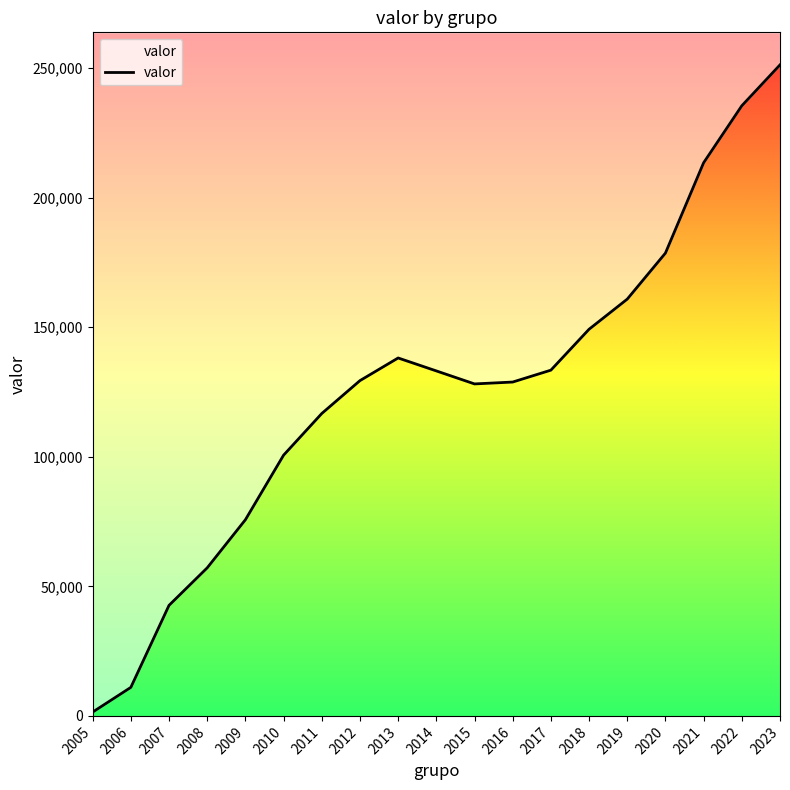

What is the difference between the maximum and minimum values?

249732.2